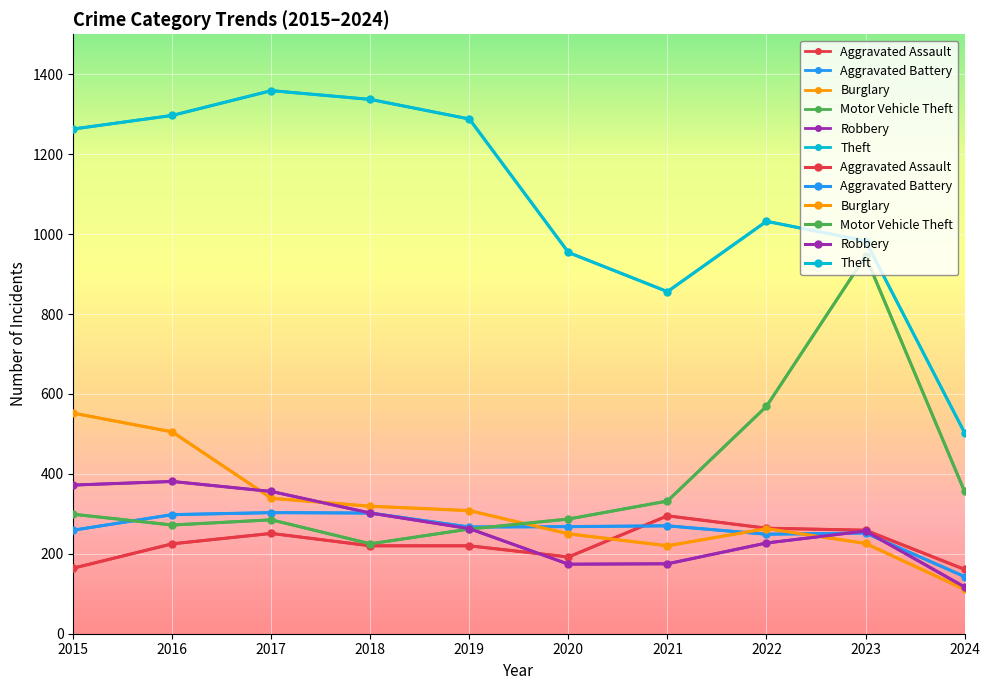

How many values in the Theft series are below 1263?

5